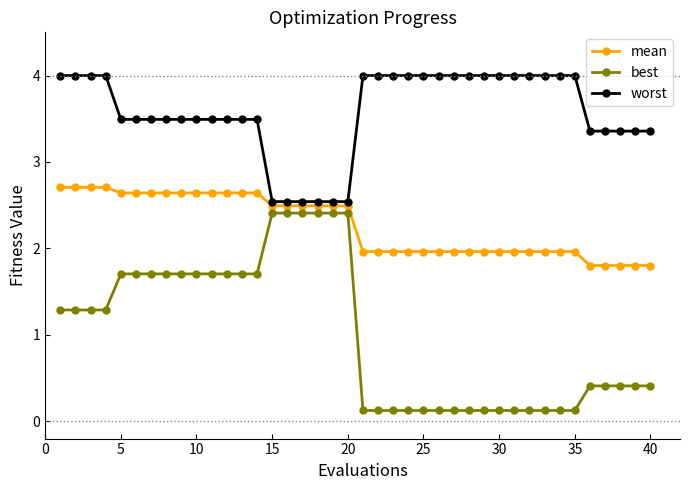

What is the difference between the maximum and minimum values in the mean series?

0.9